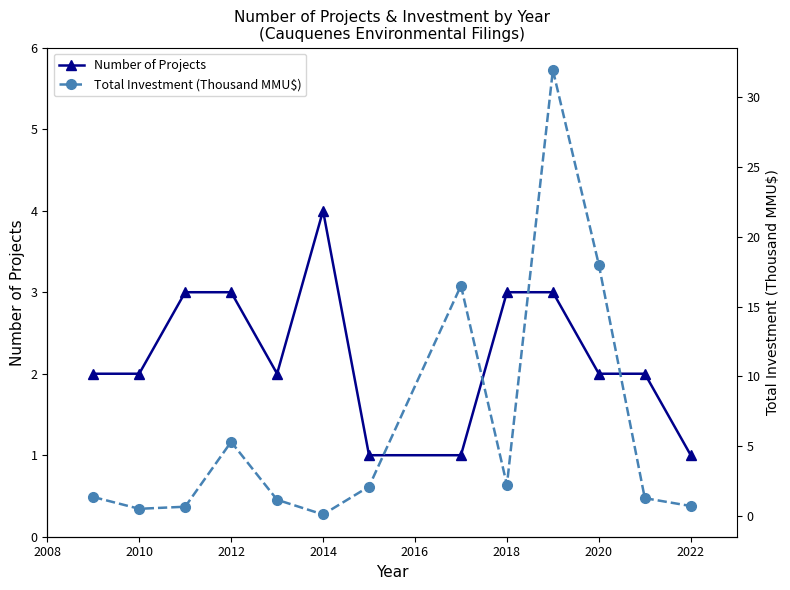

True or false: Number of Projects has more than 0 interior local peaks.

True